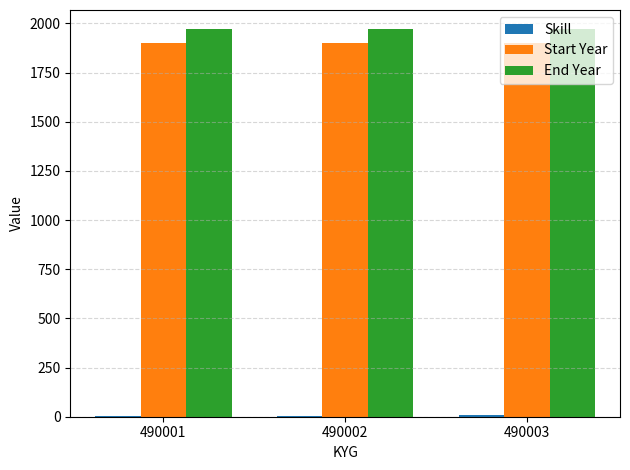

Is it true that Start Year equals 1900 at 490002?

True